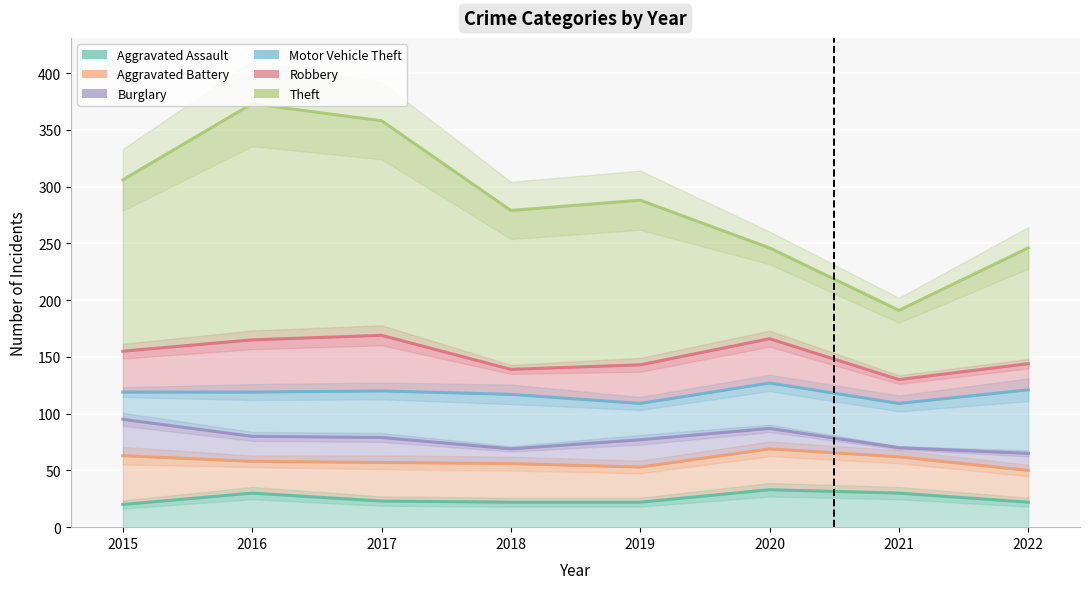

How many interior local peaks does the Motor Vehicle Theft series have?

2